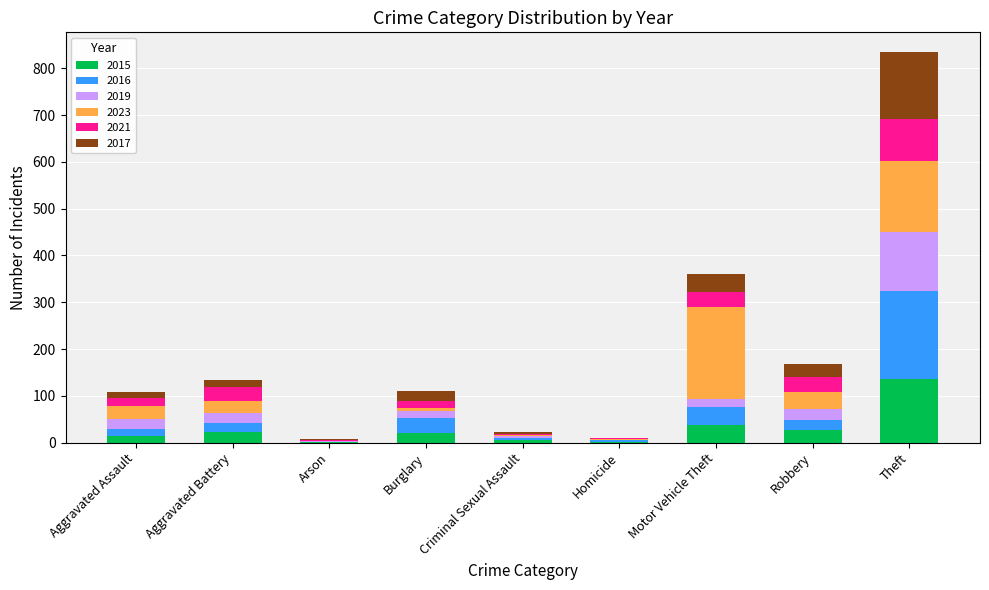

At which category is the sum across all series the highest?

Theft